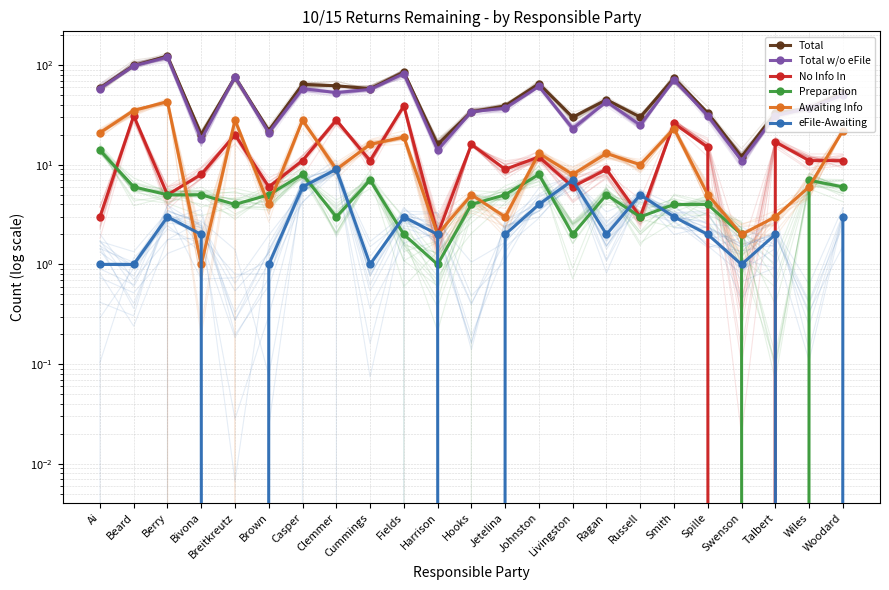

True or false: Total has a value of 28 at Clemmer.

False